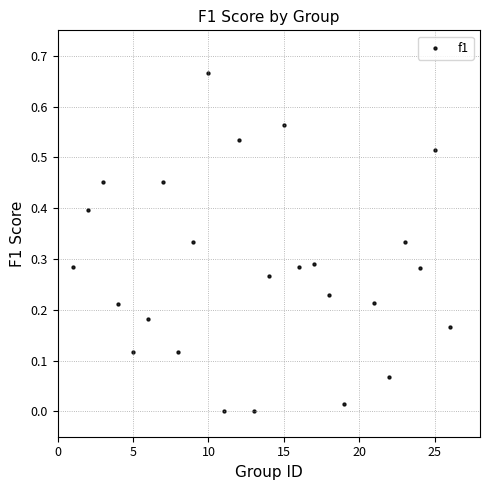

What is the range of X values (max minus min)?

25.0